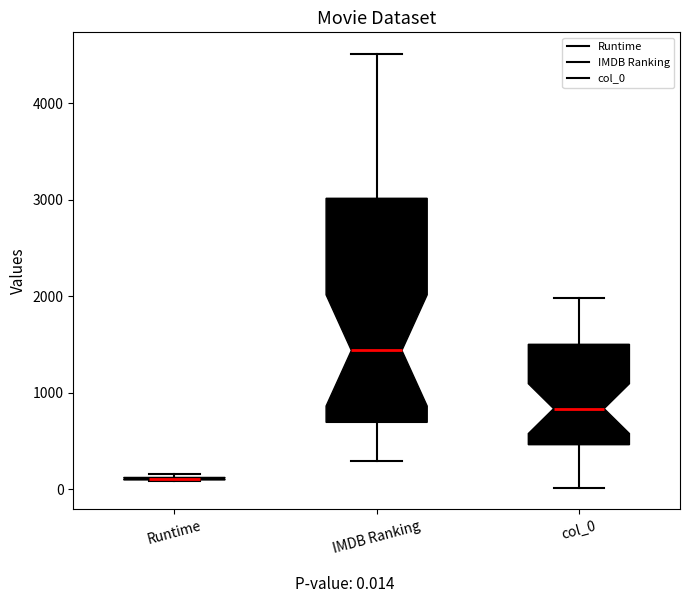

Reading left to right, read every box against the y-axis: the position of its median line, the range the box covers, and the ends of its whiskers. The values are not printed on the chart, so give them approximately, as read against the axis.

Runtime: box collapsed to a line at 100, whiskers 100 to 200
IMDB Ranking: median 1400, box 700 to 3000, whiskers 300 to 4500
col_0: median 800, box 500 to 1500, whiskers 0 to 2000